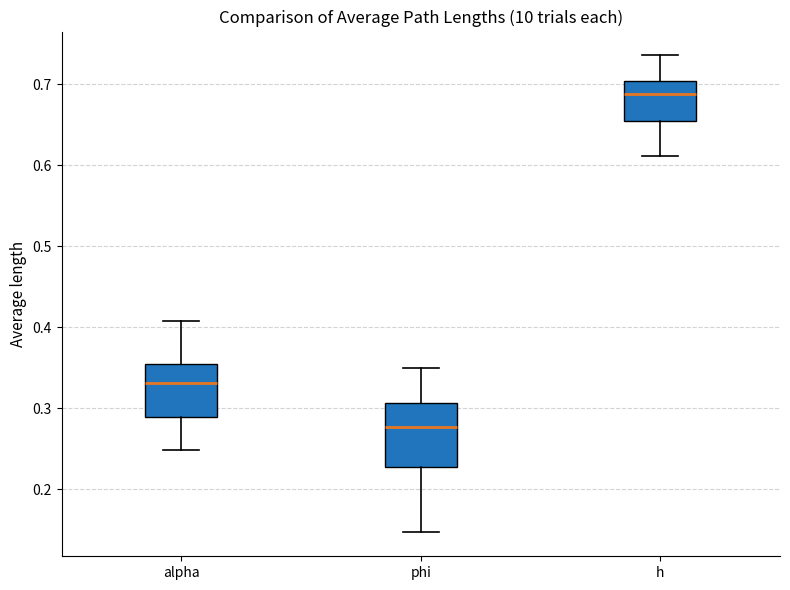

Which box's median line is the highest?

h